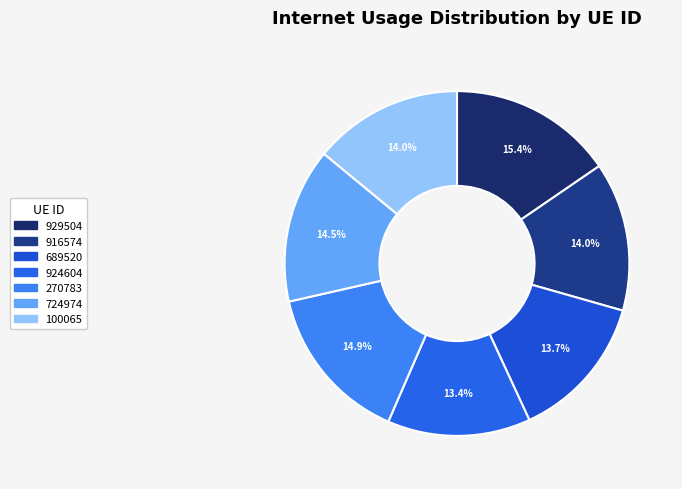

Rank the categories by value from lowest to highest.

924604, 689520, 916574, 100065, 724974, 270783, 929504